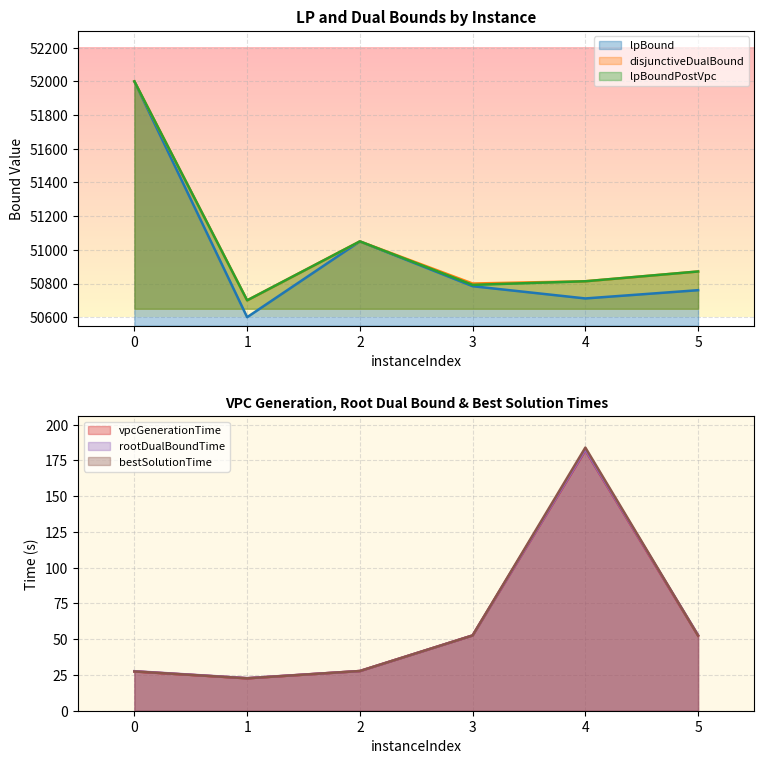

At how many categories does at least one series exceed 51916?

1